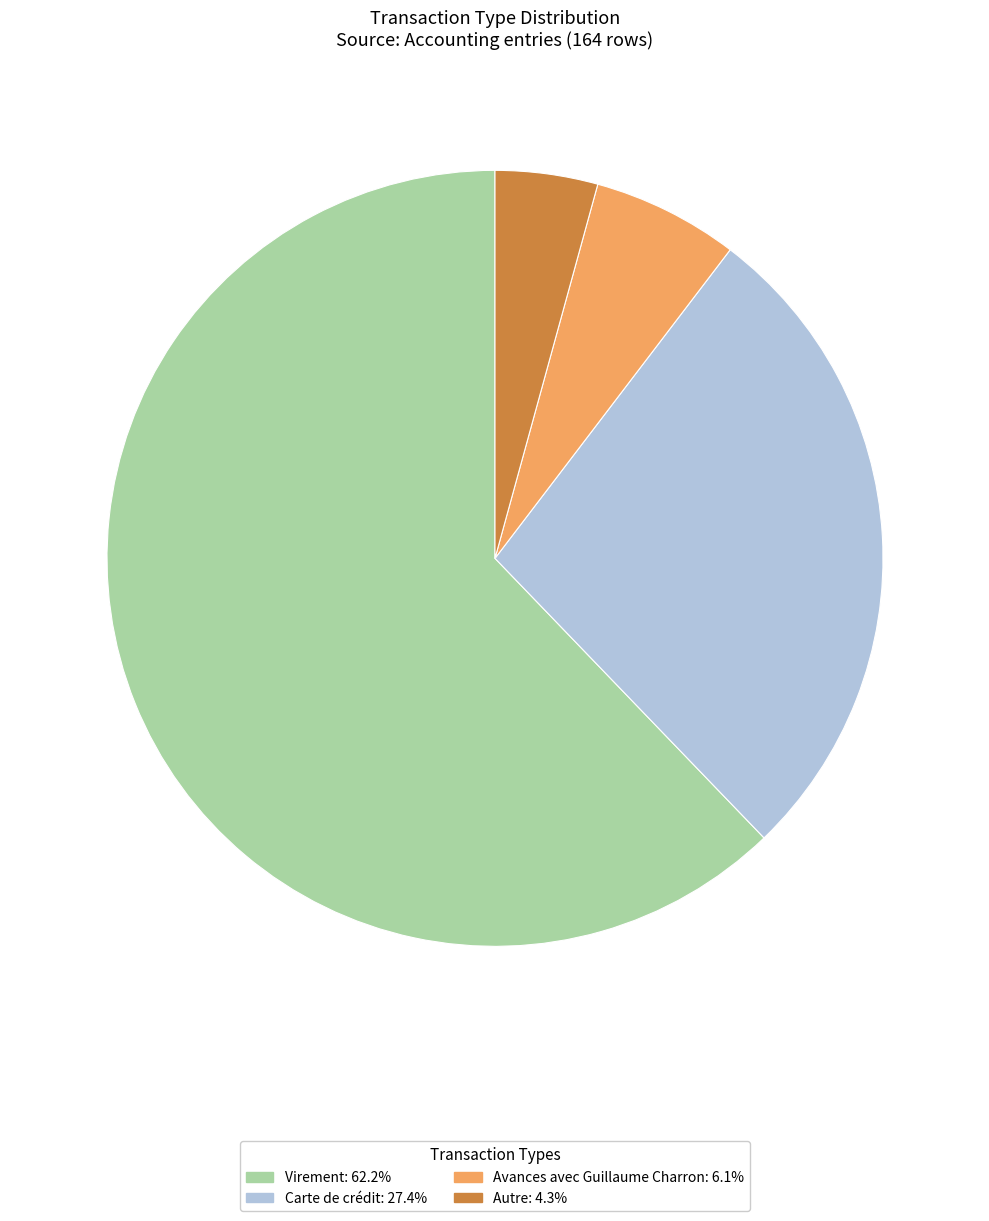

Which slice represents more than half of the pie?

Virement